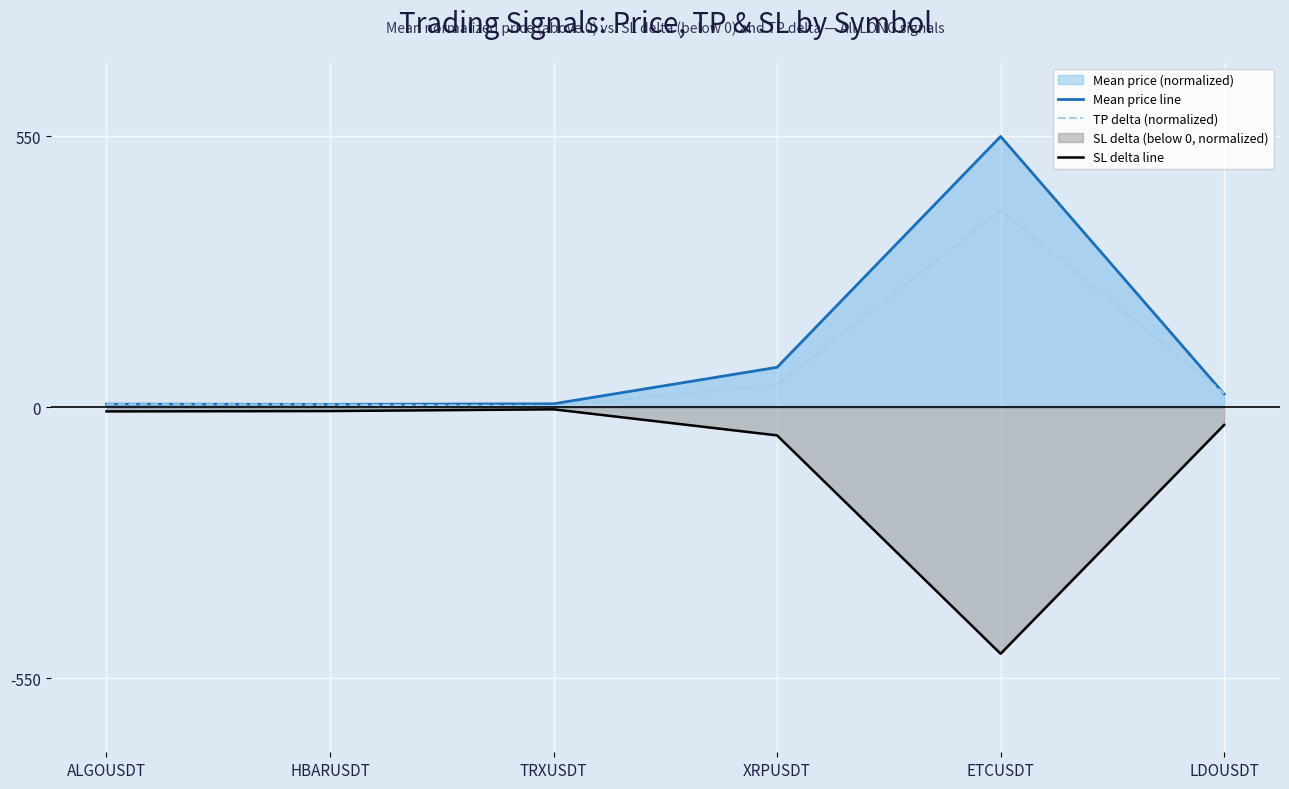

What is the label of the 1st point from the right?

LDOUSDT